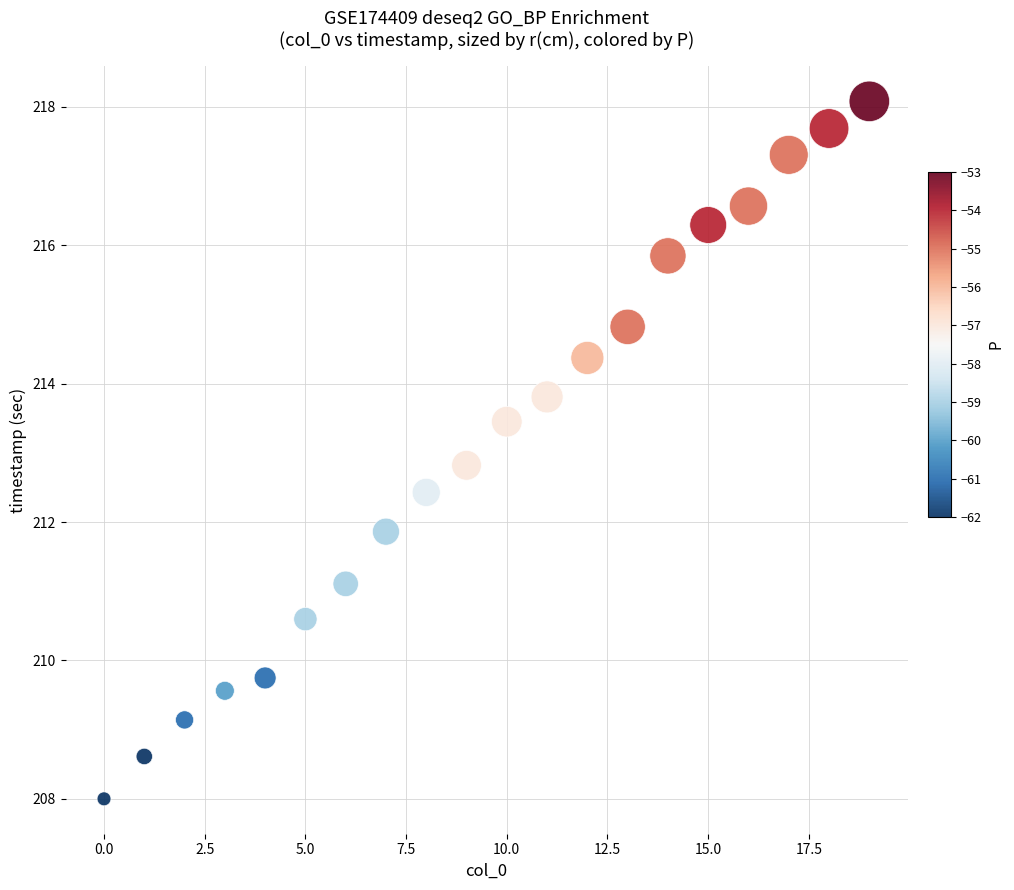

What Y value in the scatter plot is closest to 213?

212.8